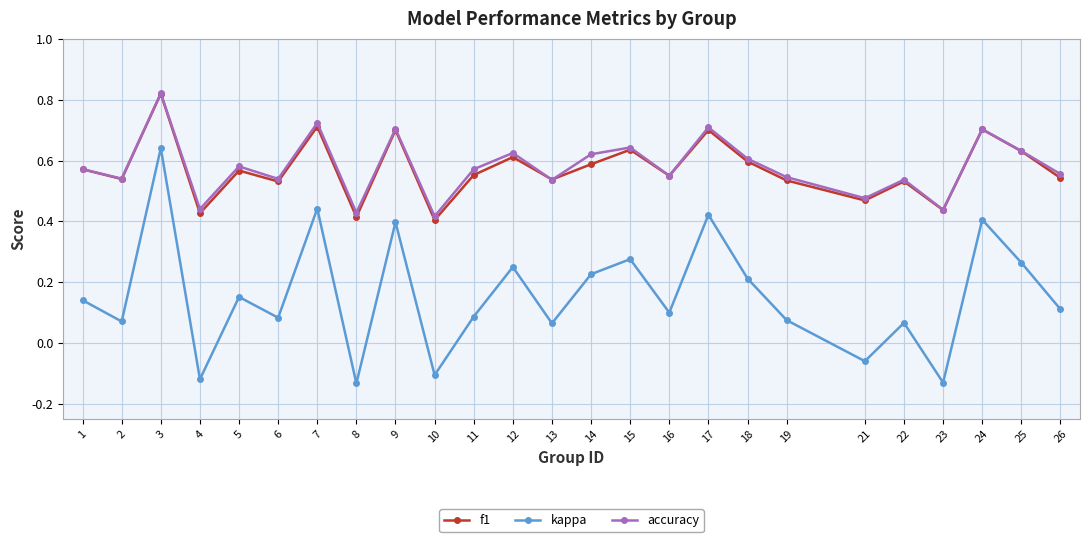

How many data points in kappa are above 0?

20